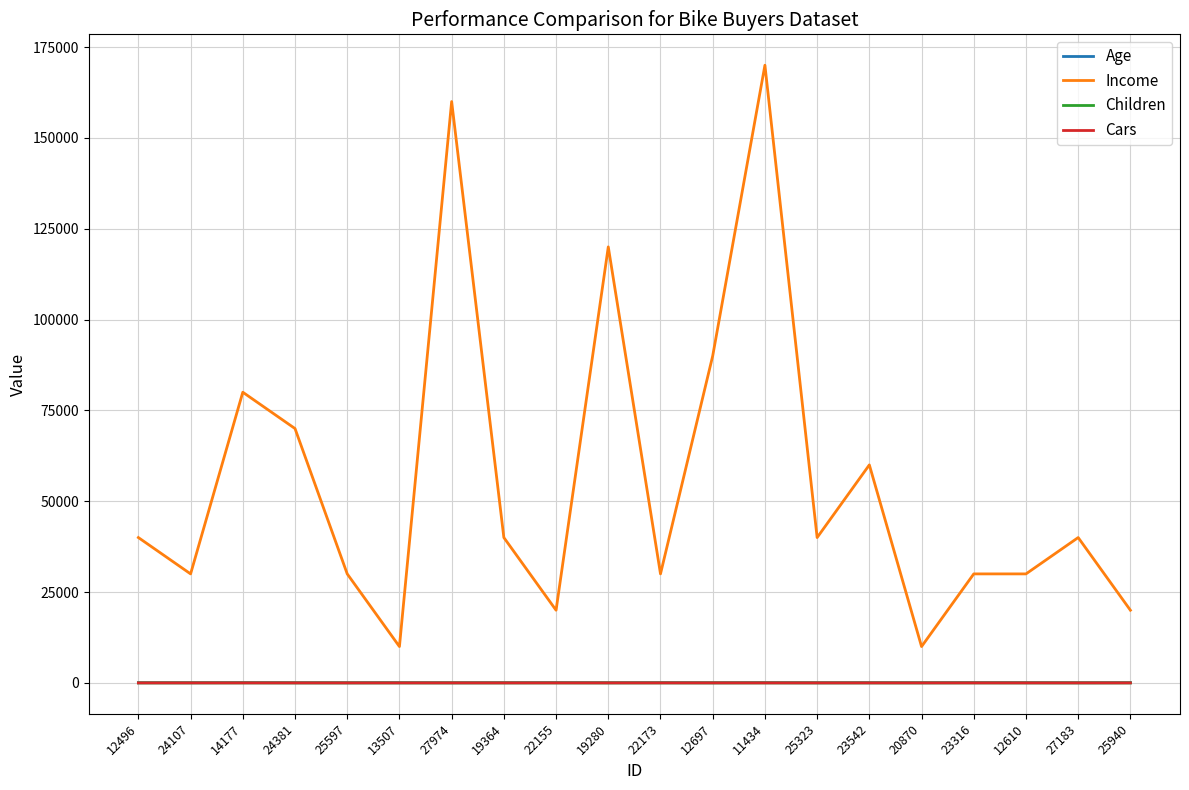

Which series has the largest total across all categories?

Income